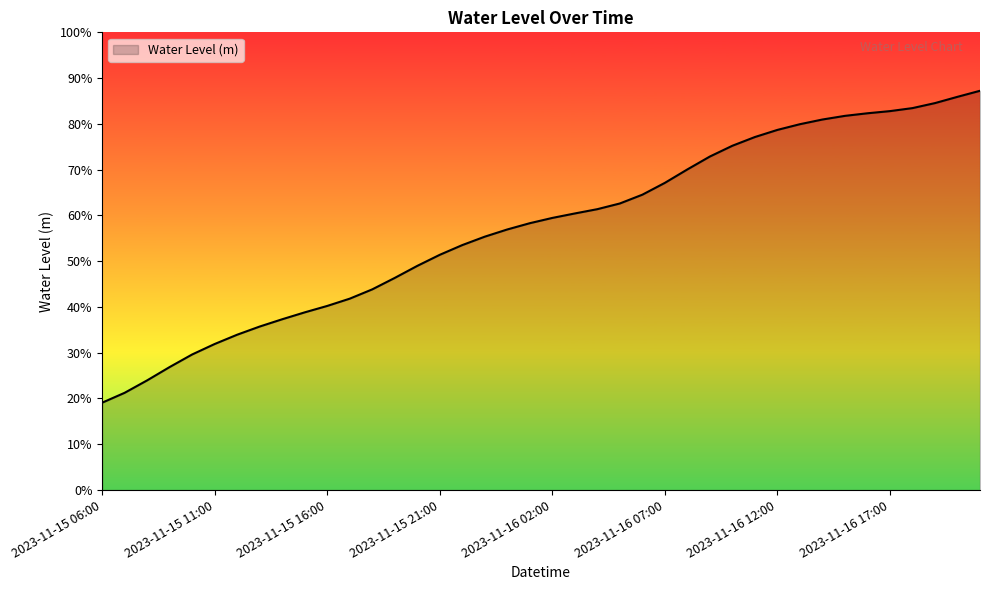

Reading left to right, list all the values displayed in this chart.

2023-11-15 06:00=0.2	2023-11-15 07:00=0.2	2023-11-15 08:00=0.2	2023-11-15 09:00=0.3	2023-11-15 10:00=0.3	2023-11-15 11:00=0.3	2023-11-15 12:00=0.3	2023-11-15 13:00=0.4	2023-11-15 14:00=0.4	2023-11-15 15:00=0.4	2023-11-15 16:00=0.4	2023-11-15 17:00=0.4	2023-11-15 18:00=0.4	2023-11-15 19:00=0.5	2023-11-15 20:00=0.5	2023-11-15 21:00=0.5	2023-11-15 22:00=0.5	2023-11-15 23:00=0.6	2023-11-16 00:00=0.6	2023-11-16 01:00=0.6	2023-11-16 02:00=0.6	2023-11-16 03:00=0.6	2023-11-16 04:00=0.6	2023-11-16 05:00=0.6	2023-11-16 06:00=0.6	2023-11-16 07:00=0.7	2023-11-16 08:00=0.7	2023-11-16 09:00=0.7	2023-11-16 10:00=0.8	2023-11-16 11:00=0.8	2023-11-16 12:00=0.8	2023-11-16 13:00=0.8	2023-11-16 14:00=0.8	2023-11-16 15:00=0.8	2023-11-16 16:00=0.8	2023-11-16 17:00=0.8	2023-11-16 18:00=0.8	2023-11-16 19:00=0.8	2023-11-16 20:00=0.9	2023-11-16 21:00=0.9